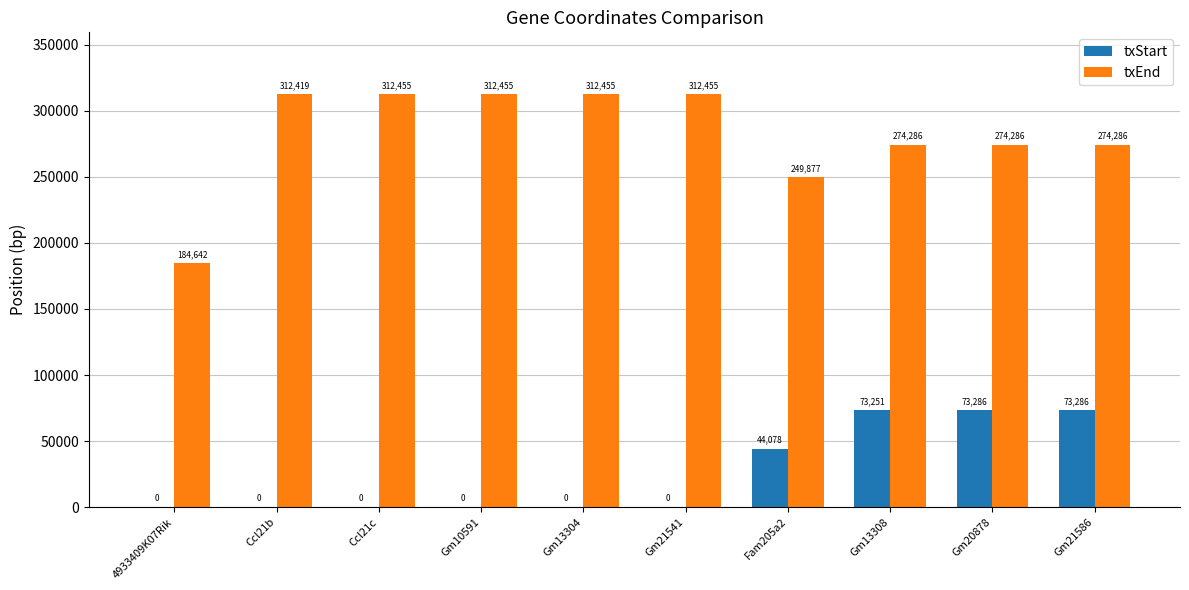

What is the maximum value shown in the chart?

312455